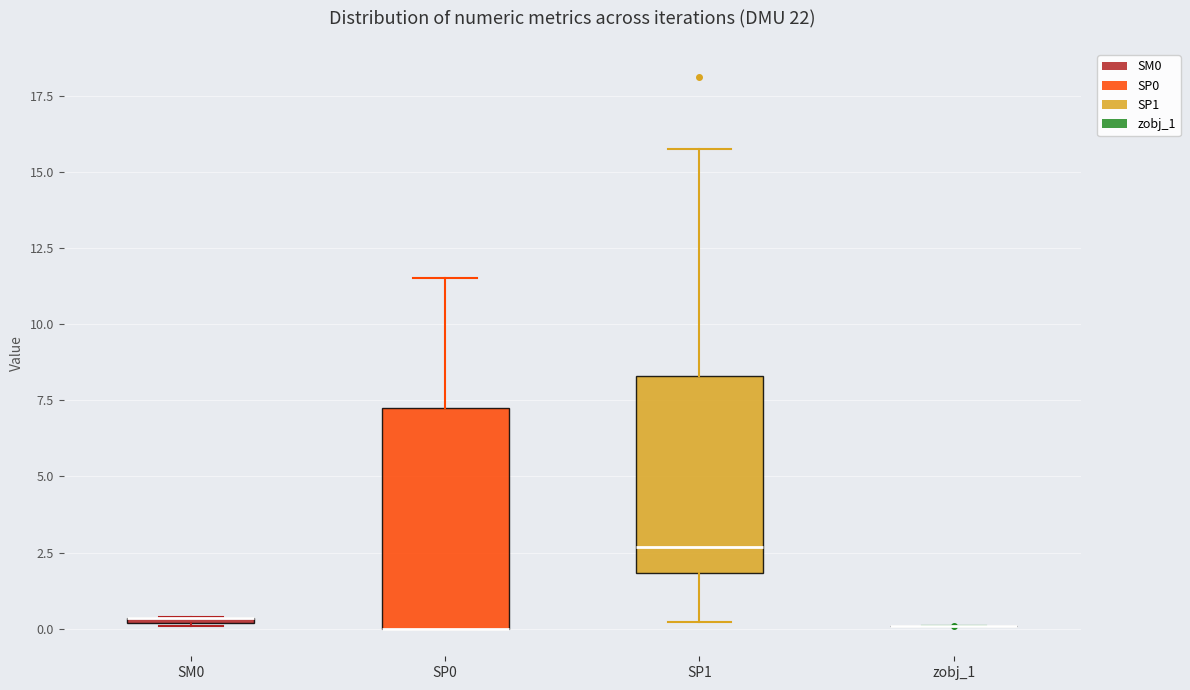

Where is the upper edge of the box for SP0 on the y-axis? The values are not printed on the chart, so give them approximately, as read against the axis.

7.0